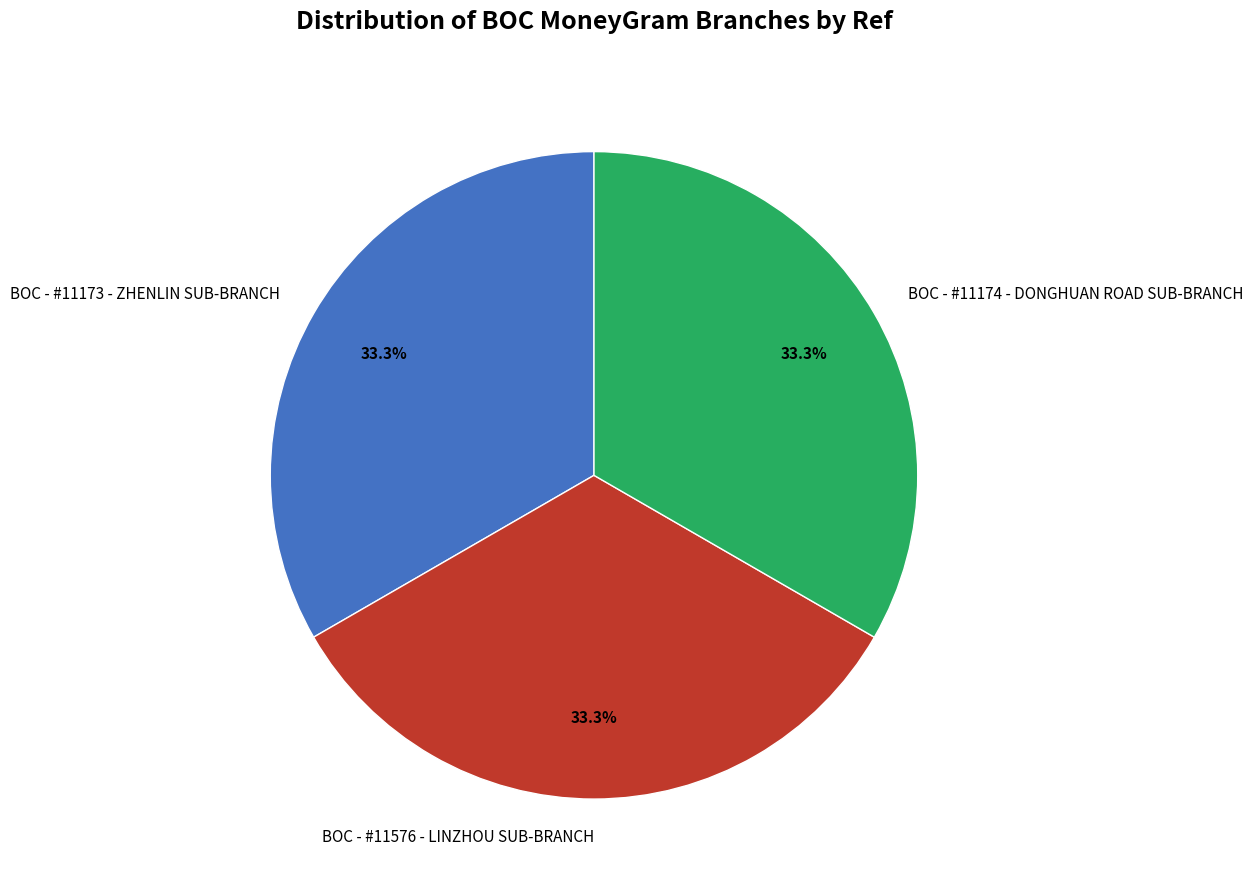

How many segments does this pie chart have?

3